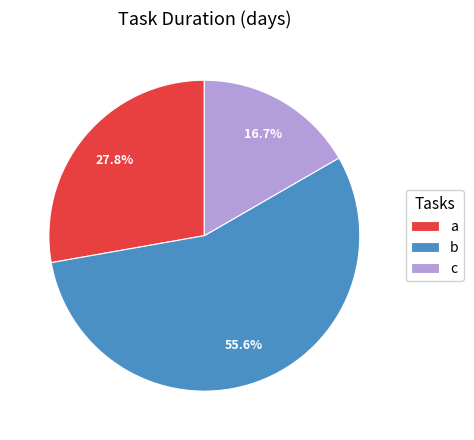

Combined, do a and c account for over 50%?

No